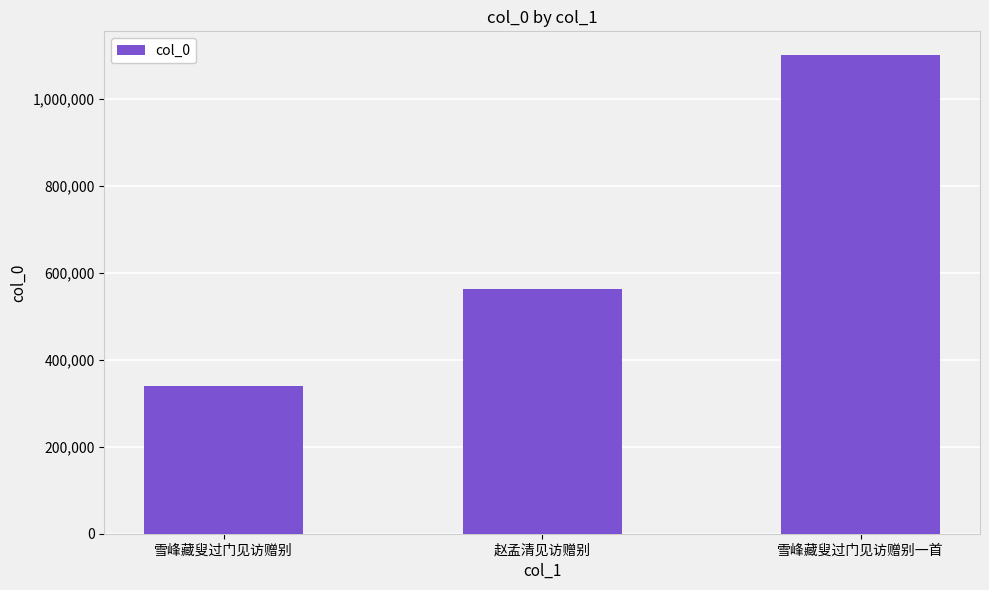

What position from the left is 赵孟清见访赠别?

2